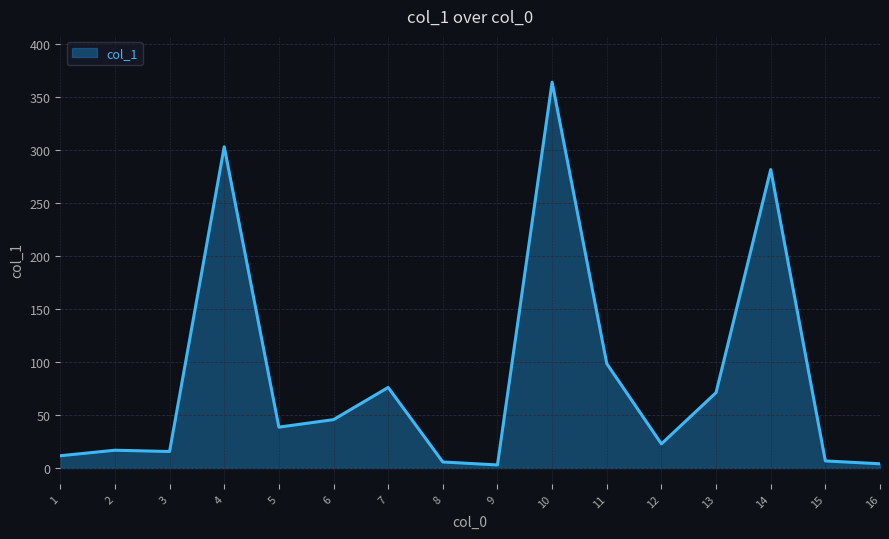

Does the chart have visible grid lines?

Yes